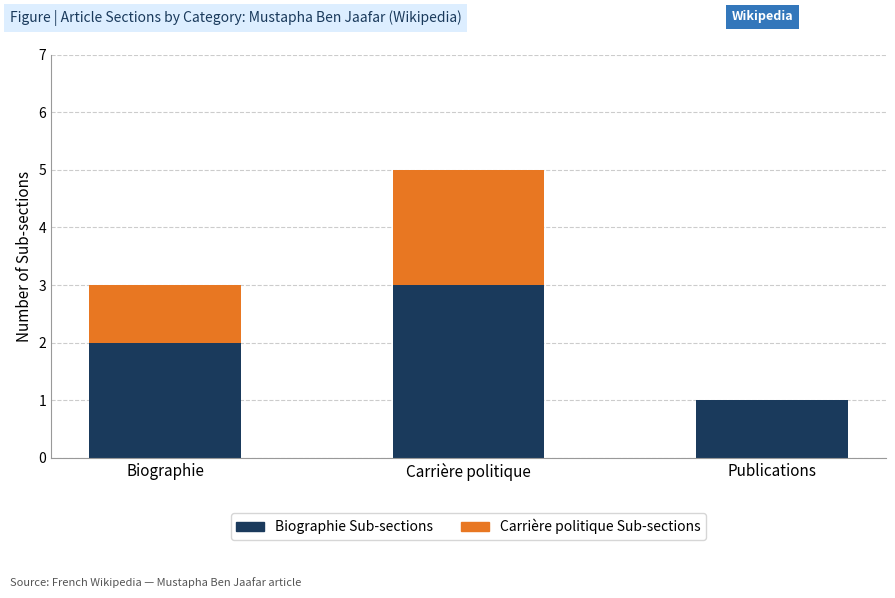

True or false: Biographie Sub-sections has a value of 5 at Carrière politique.

False